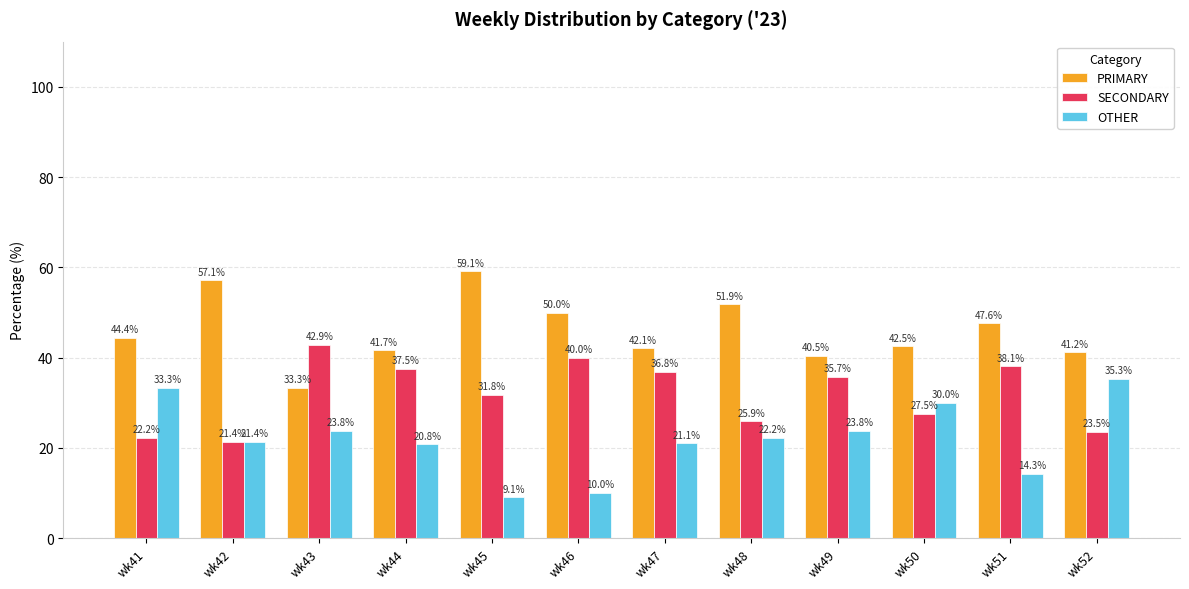

At which label does SECONDARY first exceed 35?

wk43